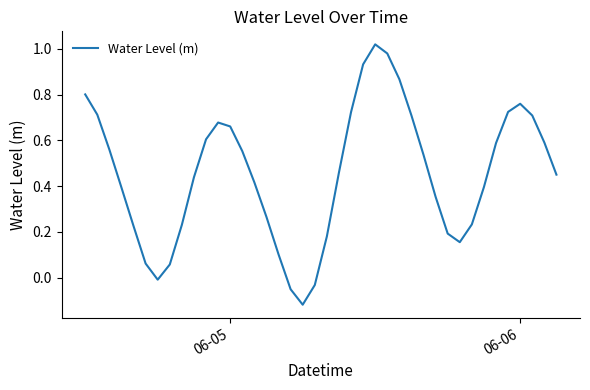

What is the difference between the maximum and minimum values?

1.1